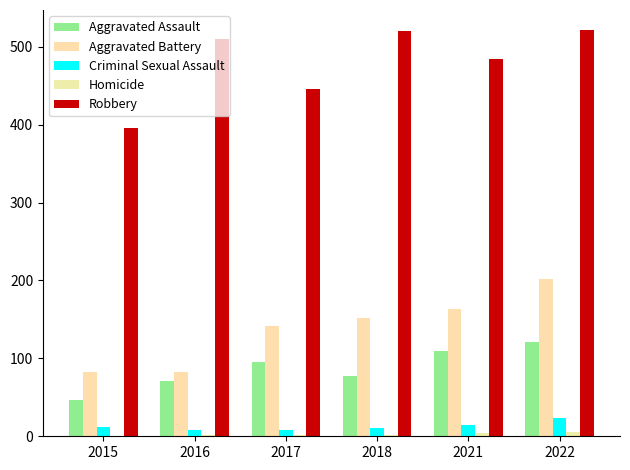

How many groups of bars are there?

6